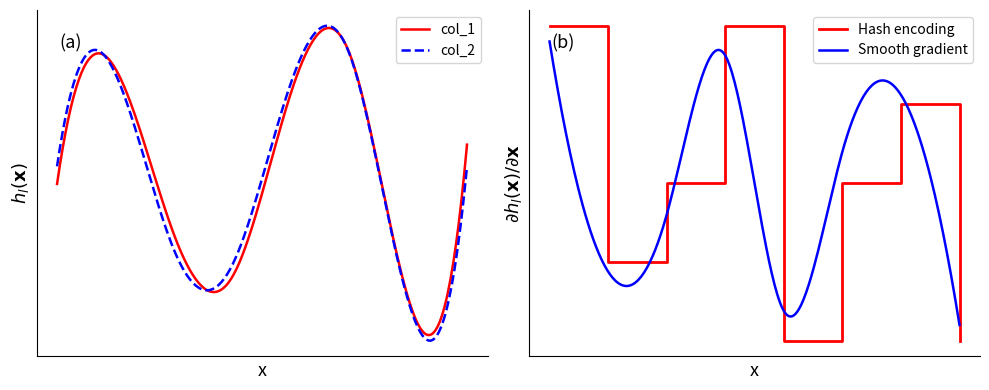

How many categories are shown in the chart?

8